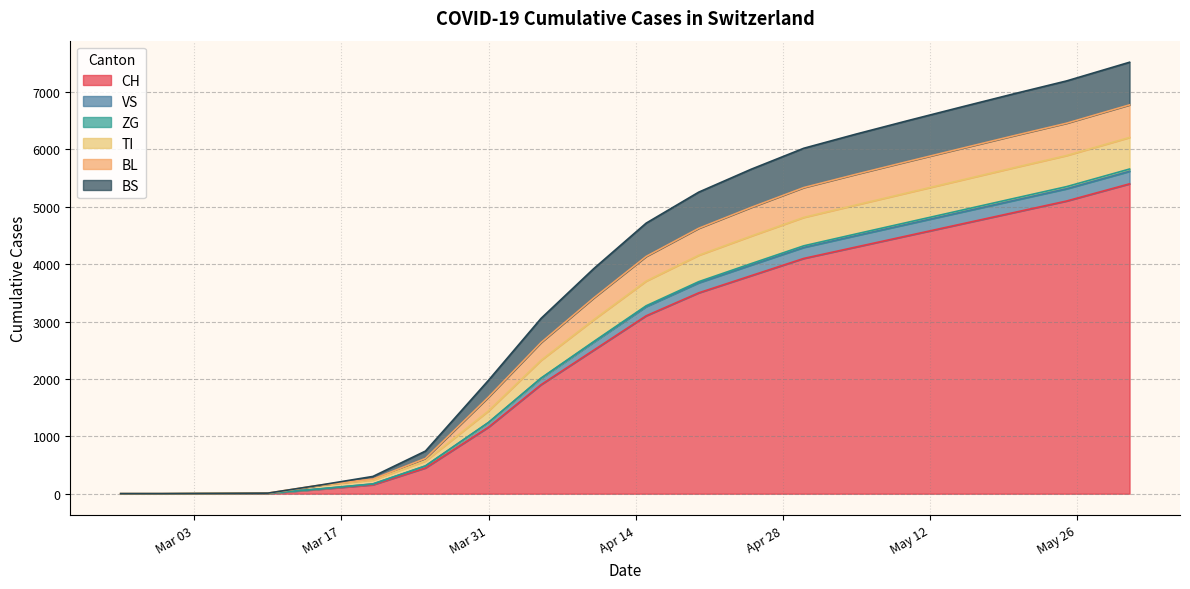

What is the maximum value for CH?

5400